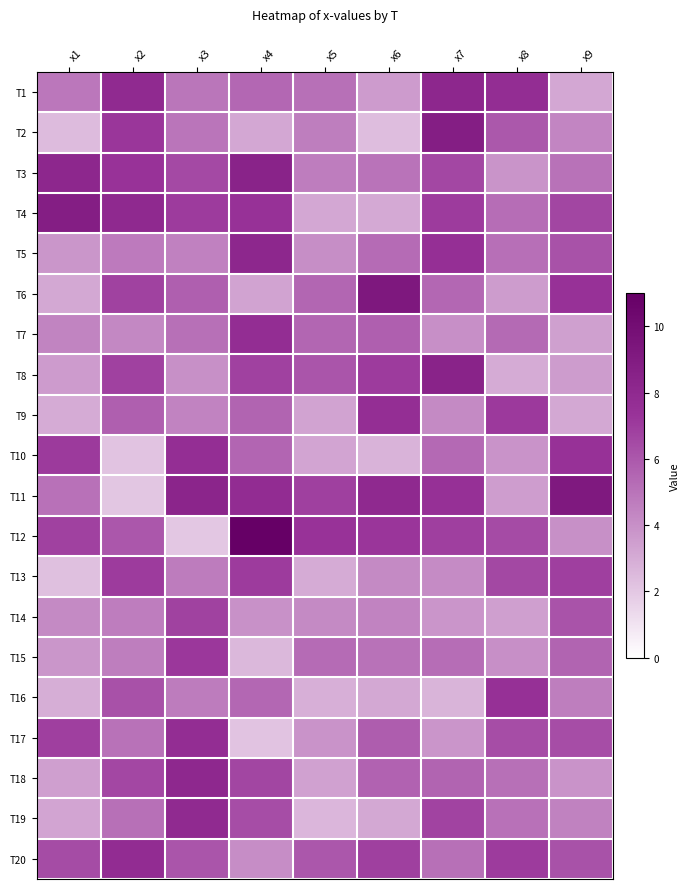

What is the difference between the highest and lowest values at x6?

6.9